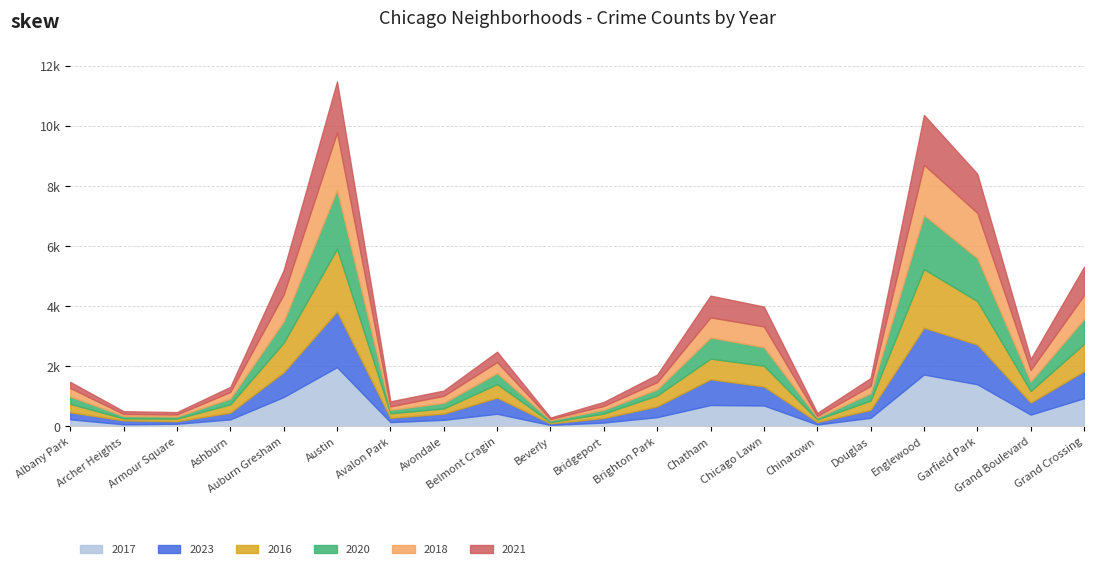

Is the value of 2023 at Auburn Gresham greater than the value of 2017 at Auburn Gresham?

No